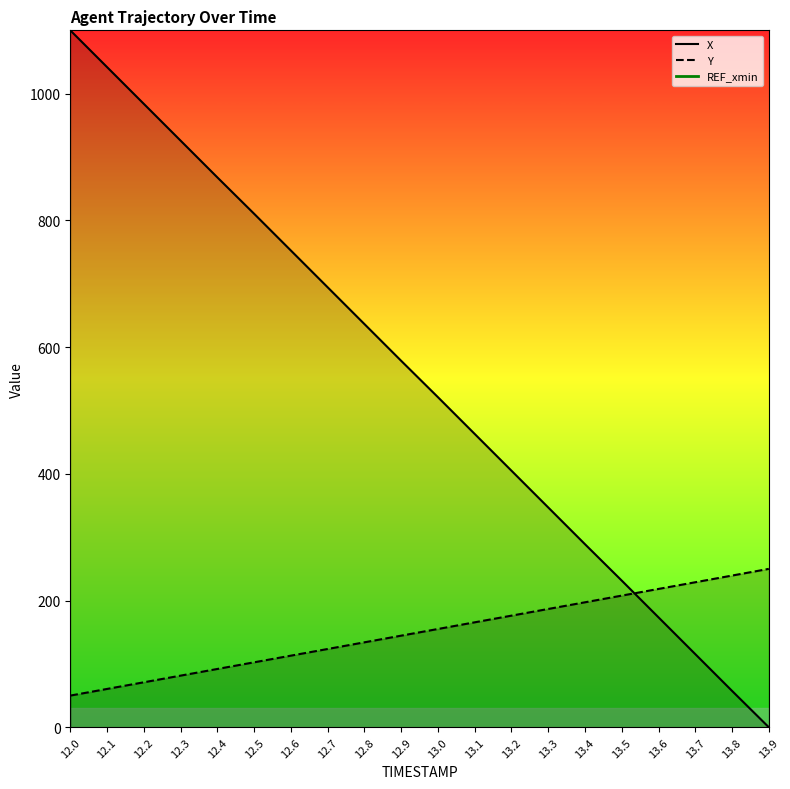

How many values in the Y_line series exceed 155?

10